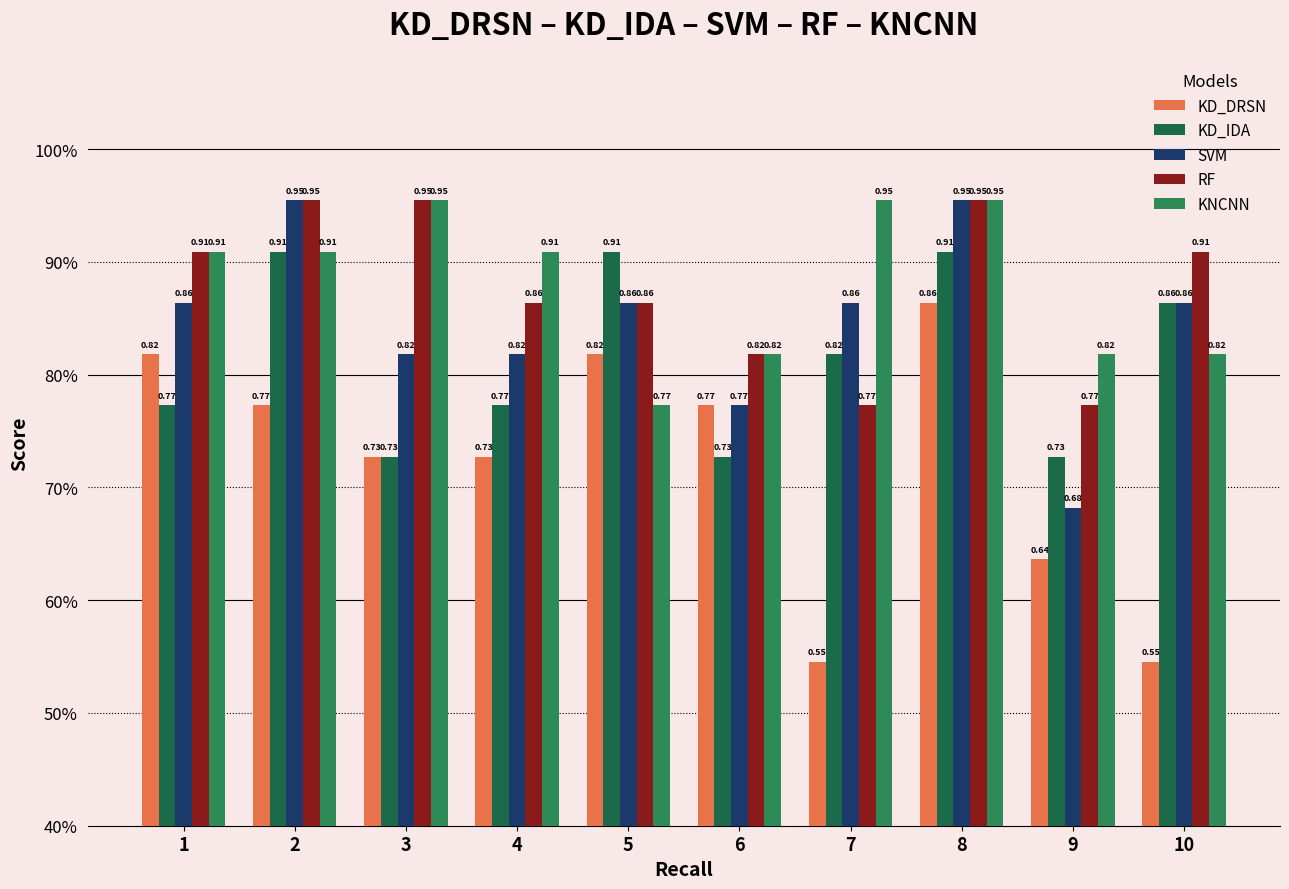

Rank the categories by KNCNN value from lowest to highest.

5, 6, 9, 10, 1, 2, 4, 3, 7, 8